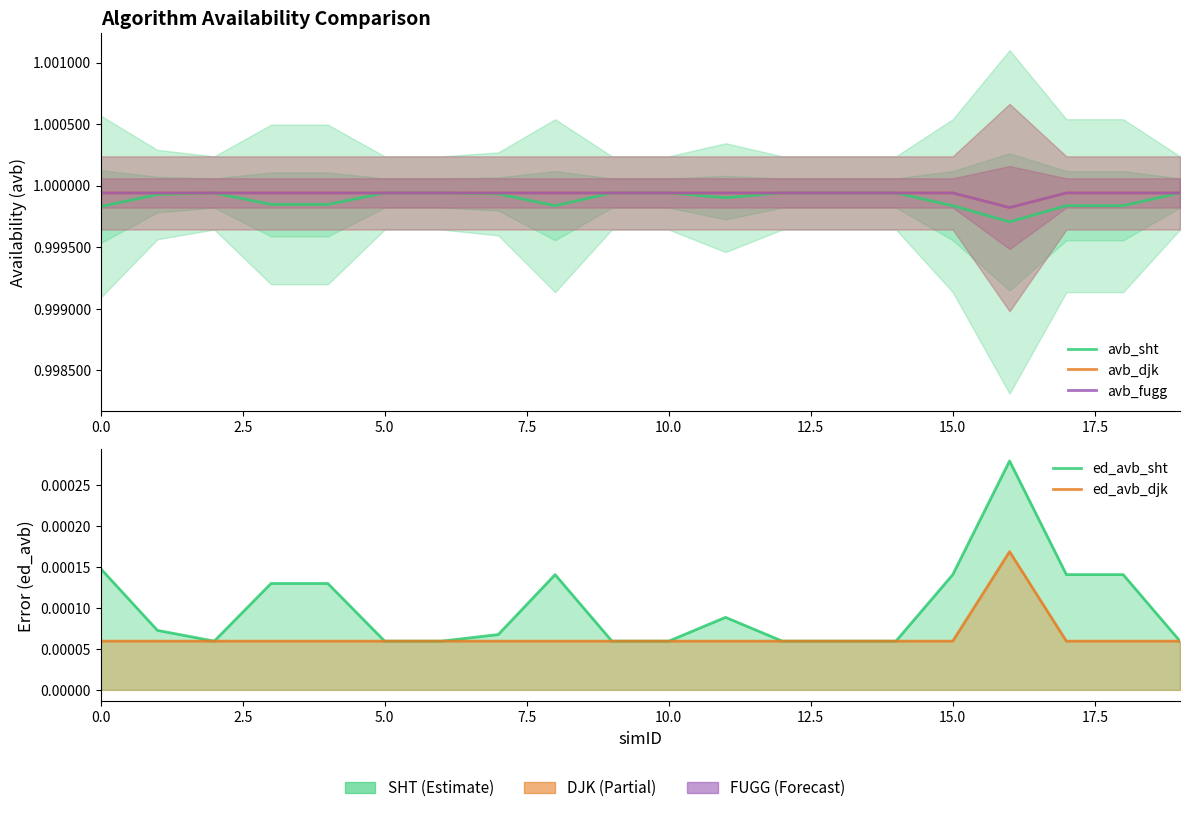

The avb_djk series shows 1.0 at 18. True or false?

True